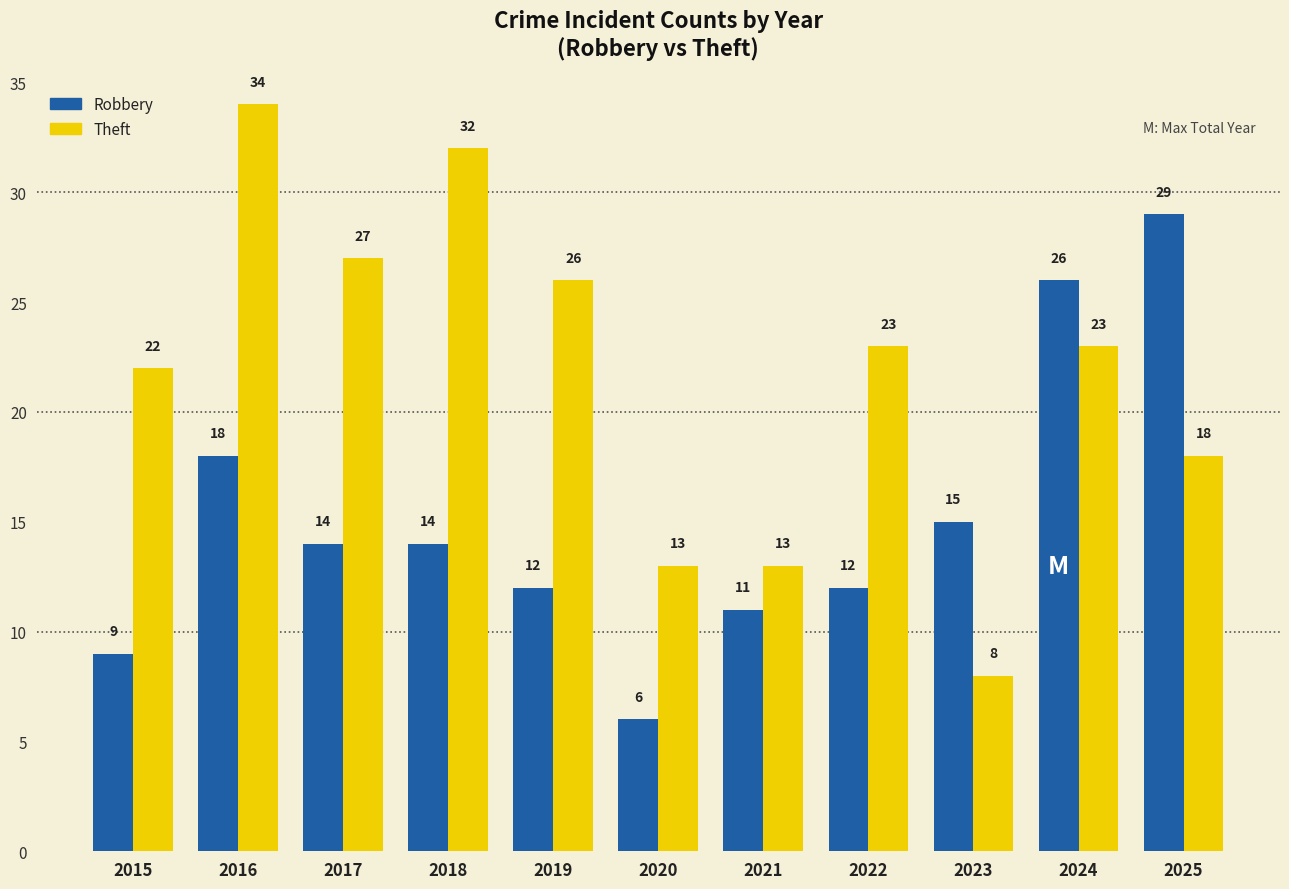

Is the value of Theft at 2023 greater than the value of Robbery at 2017?

No